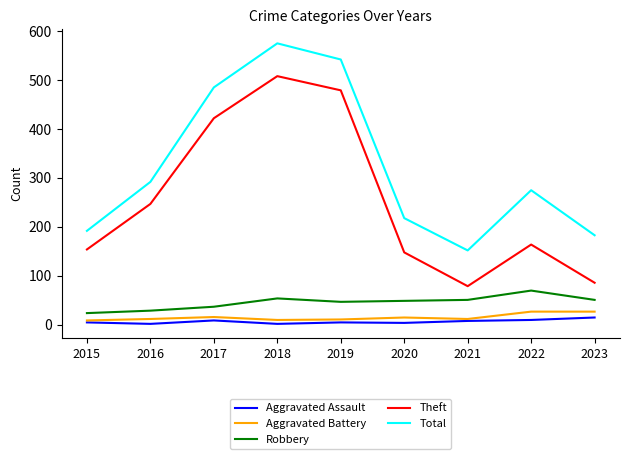

Which series has the largest total across all categories?

Total